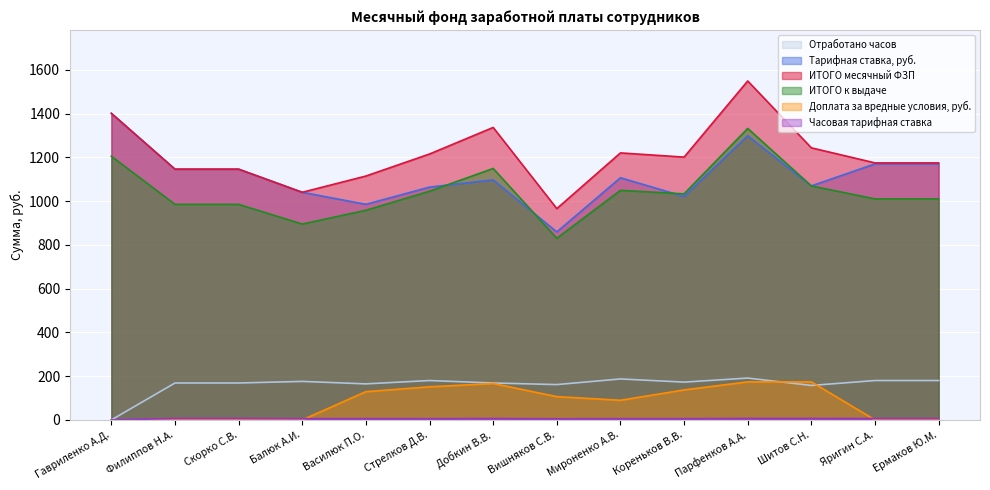

Read the Тарифная ставка, руб. value at Парфенков А.А..

1298.6